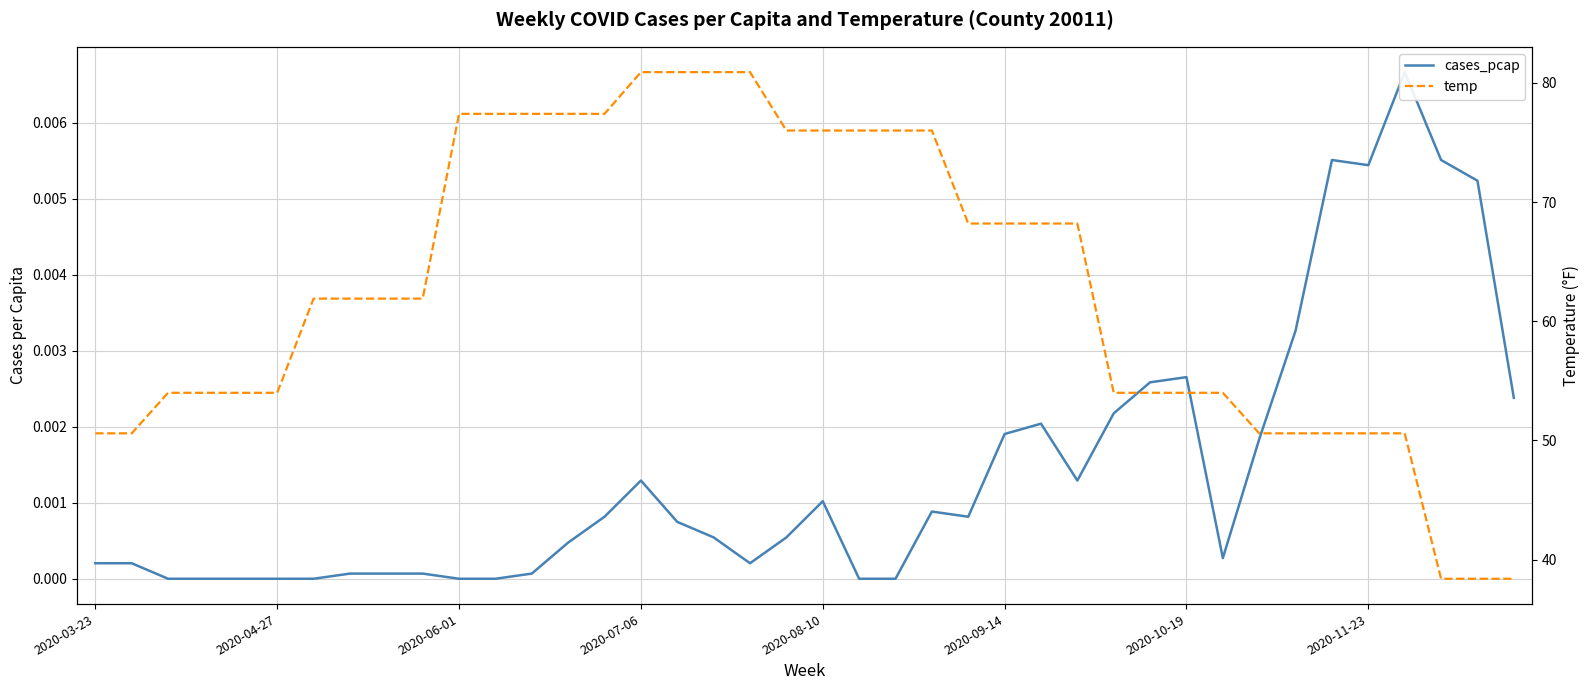

What is the difference between the maximum and minimum values in the temp series?

42.5